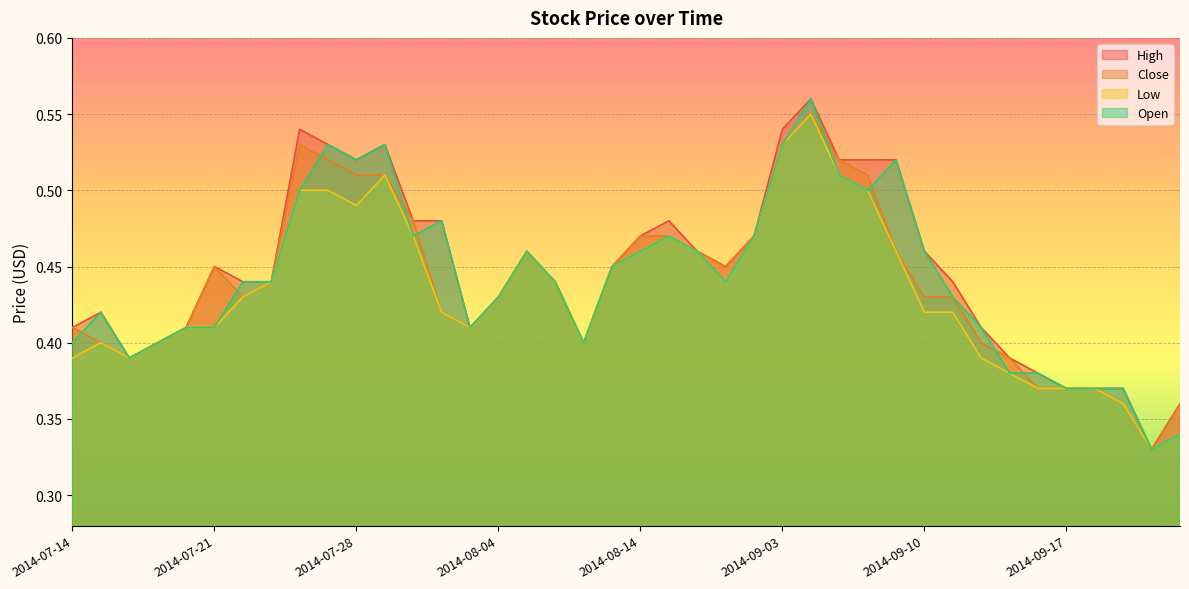

The value of High at 2014-07-25 is 0.5. True or false?

True